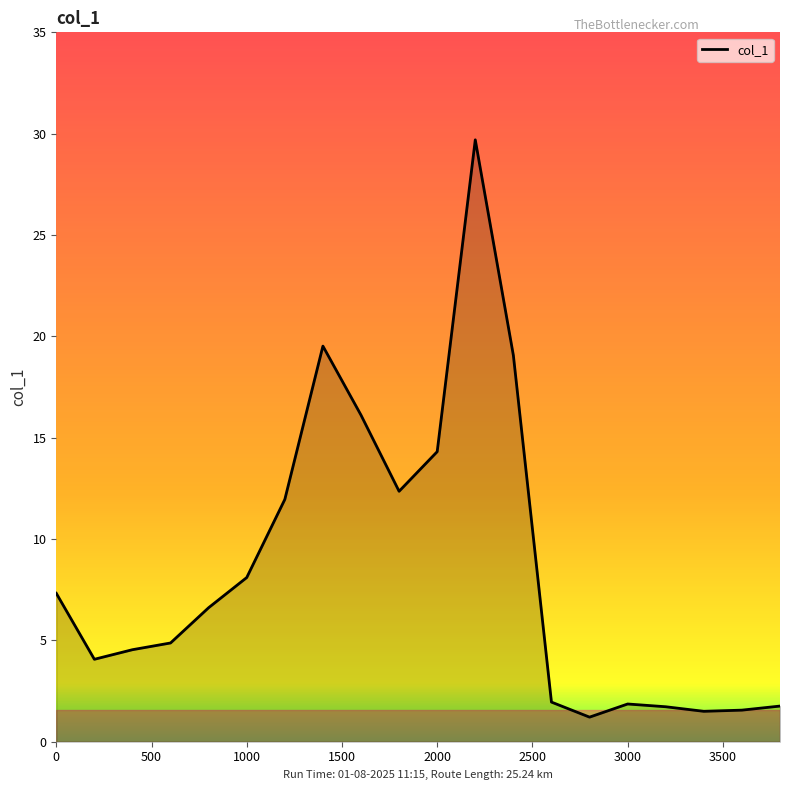

What is the maximum value shown in the chart?

29.7